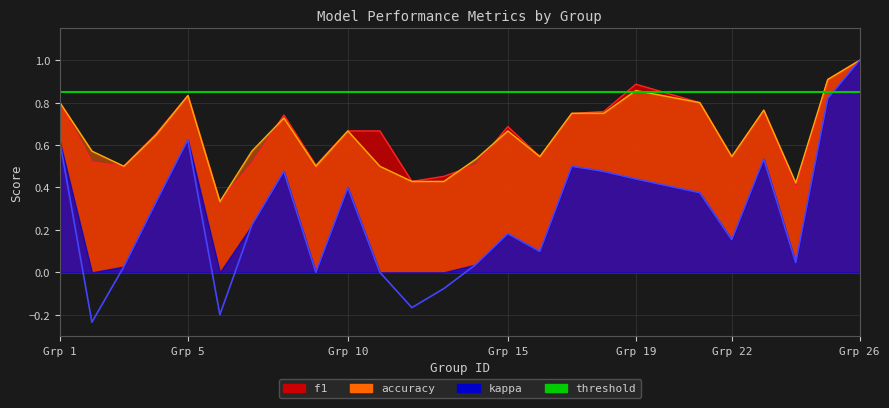

Reading left to right, list all the values displayed in this chart.

f1: 0.8	0.5	0.5	0.7	0.8	0.3	0.5	0.7	0.5	0.7	0.7	0.4	0.5	0.5	0.7	0.5	0.7	0.8	0.9	0.8	0.5	0.8	0.4	0.9	1.0
accuracy: 0.8	0.6	0.5	0.6	0.8	0.3	0.6	0.7	0.5	0.7	0.5	0.4	0.4	0.5	0.7	0.5	0.8	0.8	0.9	0.8	0.5	0.8	0.4	0.9	1.0
kappa: 0.6	-0.2	0.0	0.3	0.6	-0.2	0.2	0.5	0.0	0.4	0.0	-0.2	-0.1	0.0	0.2	0.1	0.5	0.5	0.4	0.4	0.2	0.5	0.0	0.8	1.0